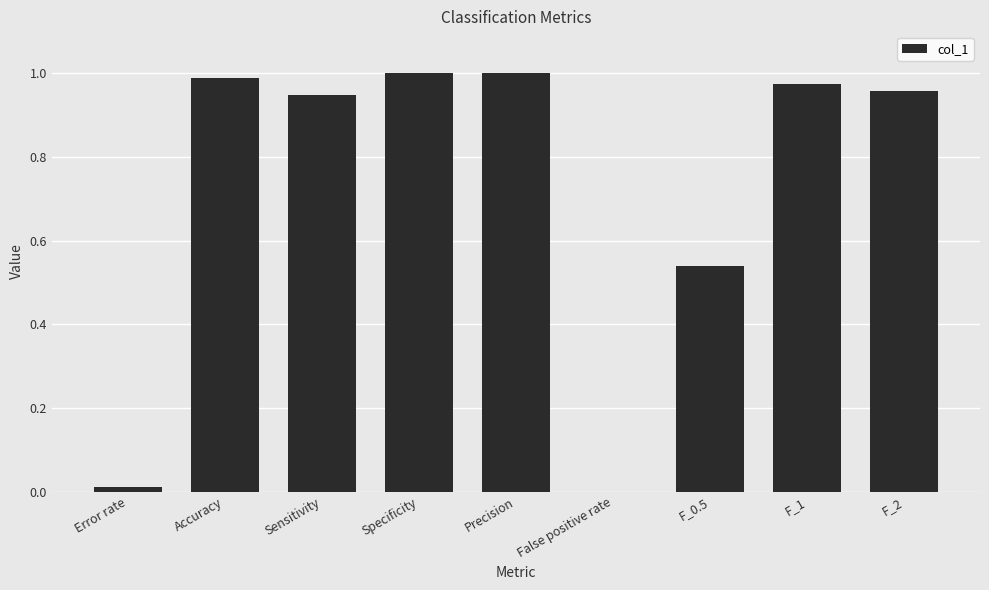

What is the change in value from Sensitivity to Specificity?

+0.1